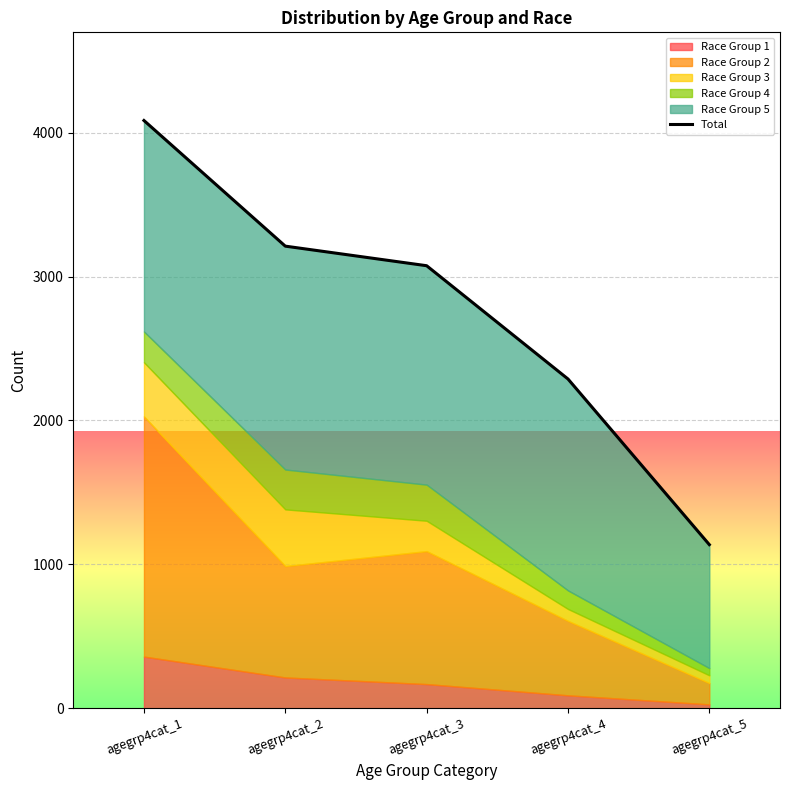

What is the change in value from agegrp4cat_1 to agegrp4cat_3?

-1009